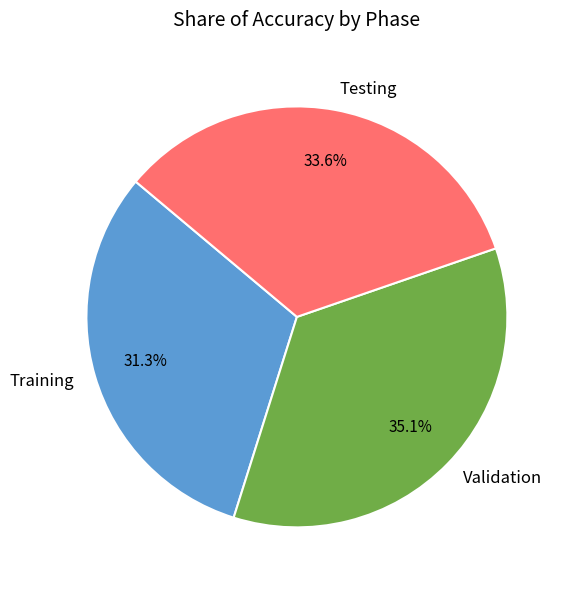

Is the sum of Testing and Validation greater than half?

Yes